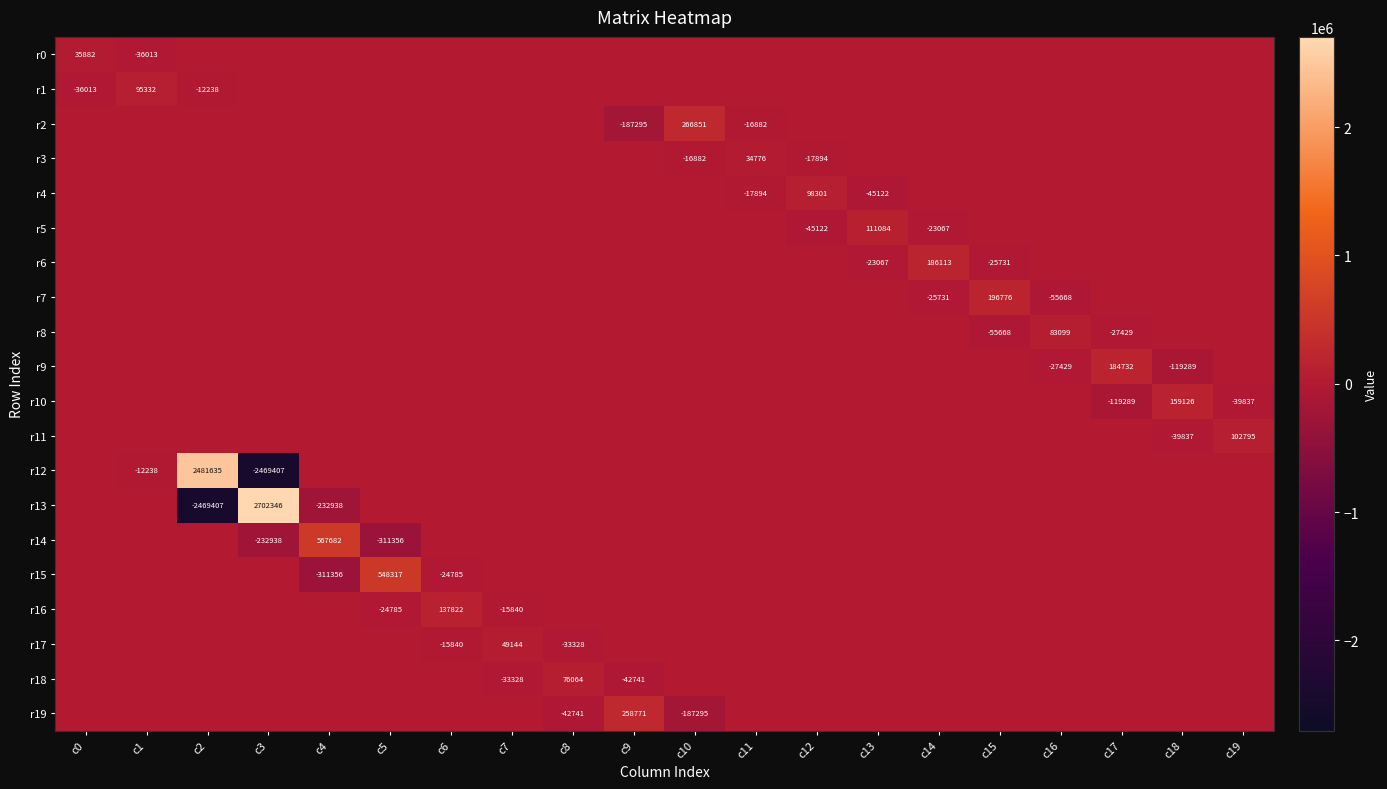

Which category has the highest value in the r19 series?

c9